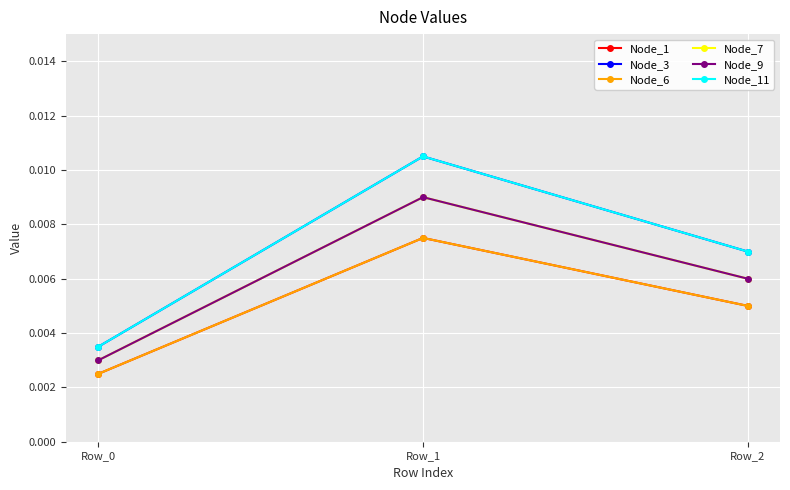

Is this an area chart (filled region under the line)?

No